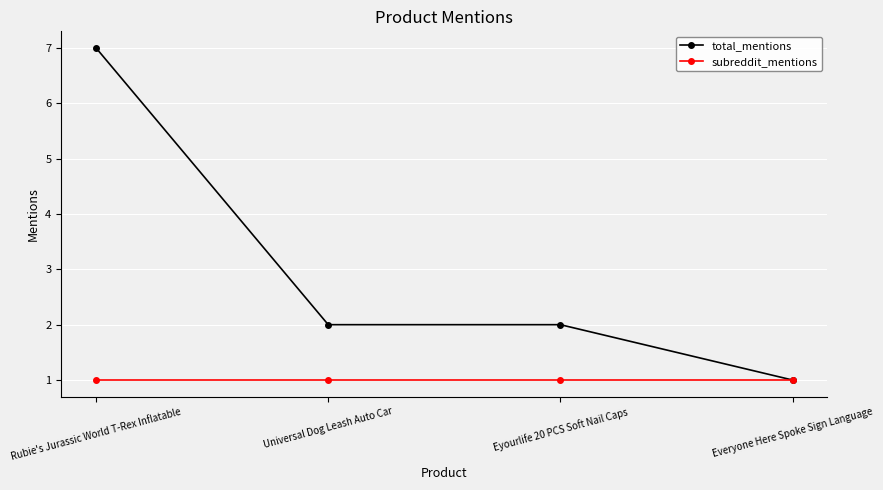

What is the maximum value for subreddit_mentions?

1